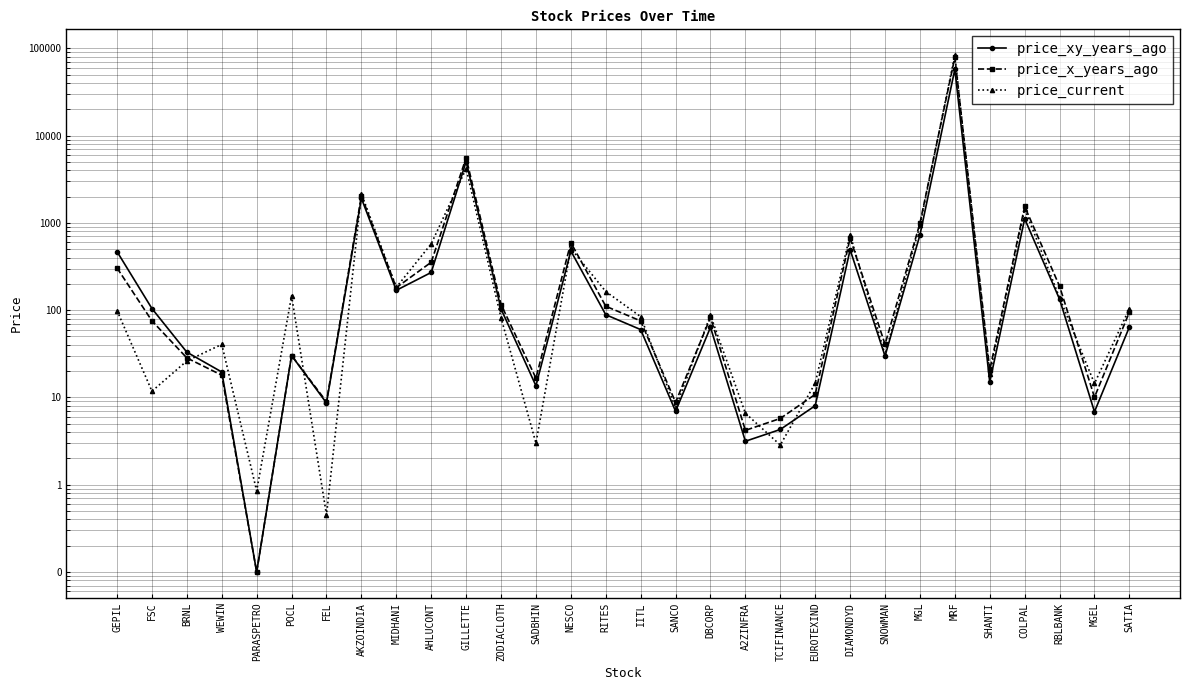

Is this an area chart (filled region under the line)?

No